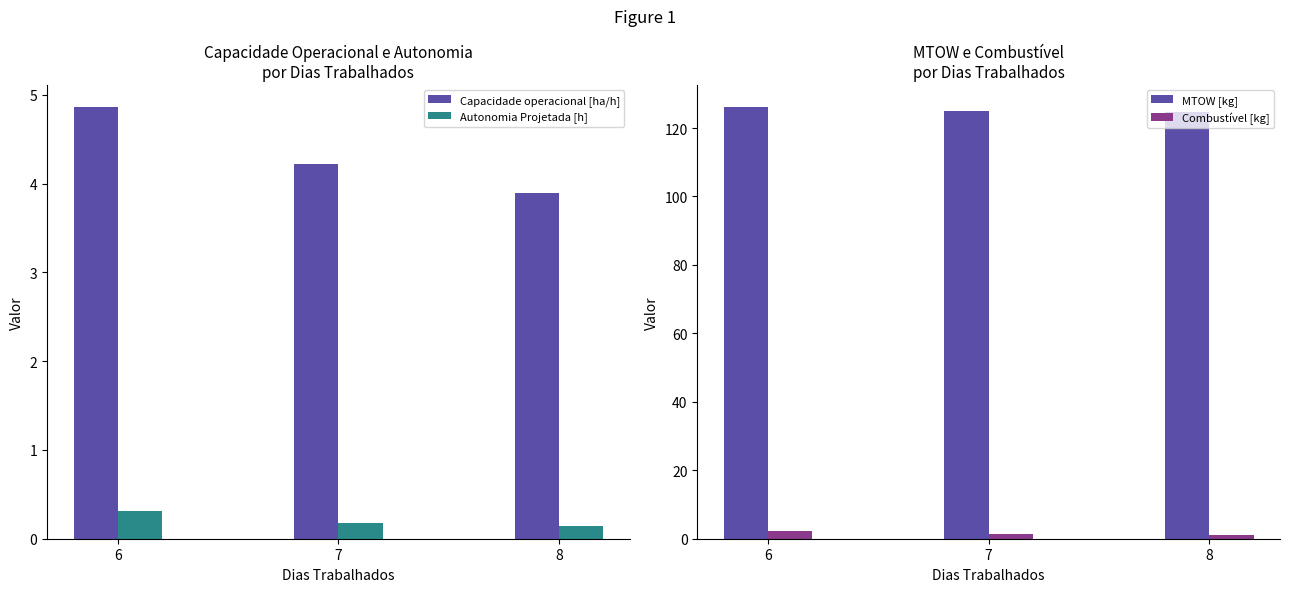

Is the value of Autonomia Projetada [h] at 6 greater than the value of MTOW [kg] at 6?

No